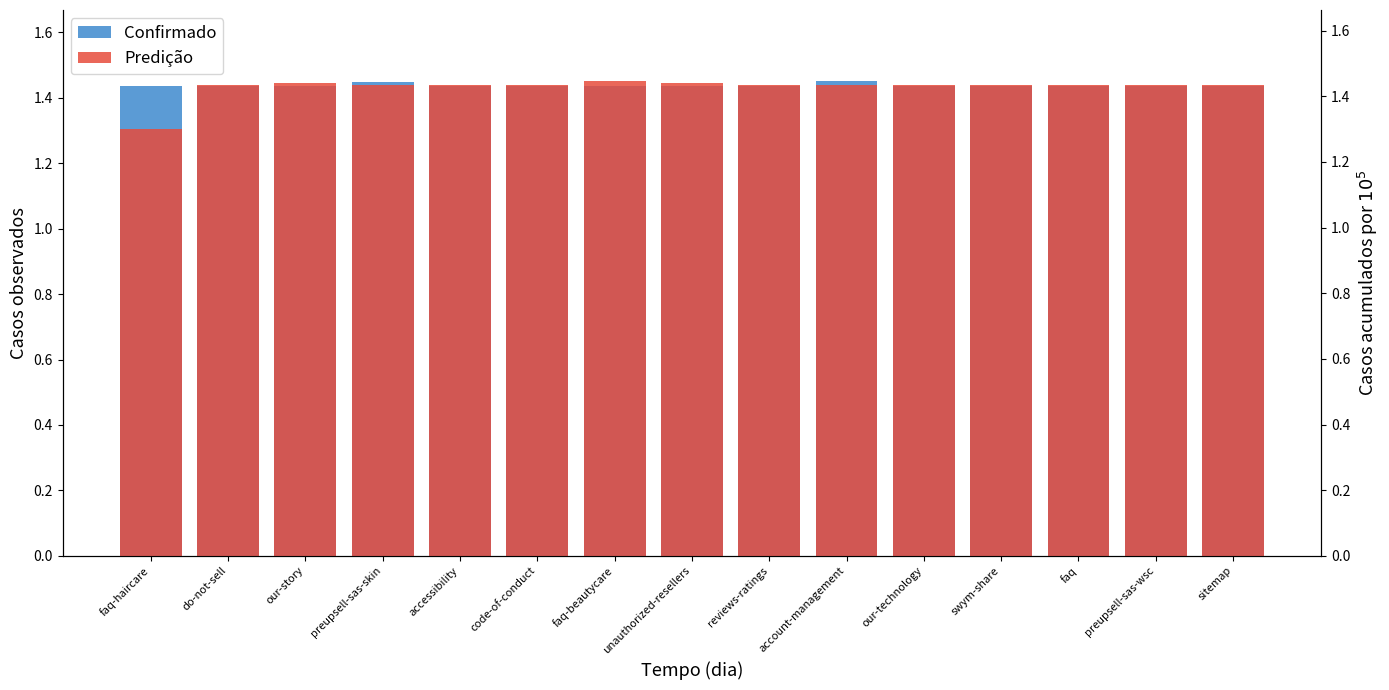

At which category is the sum across all series the highest?

account-management